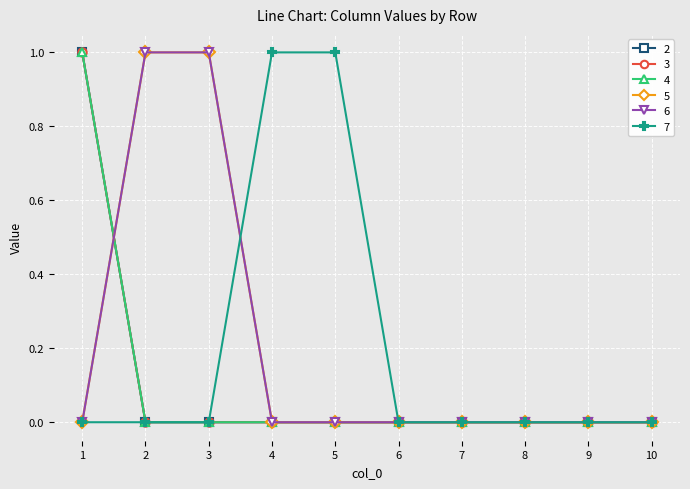

Which series has the largest range (max minus min)?

2